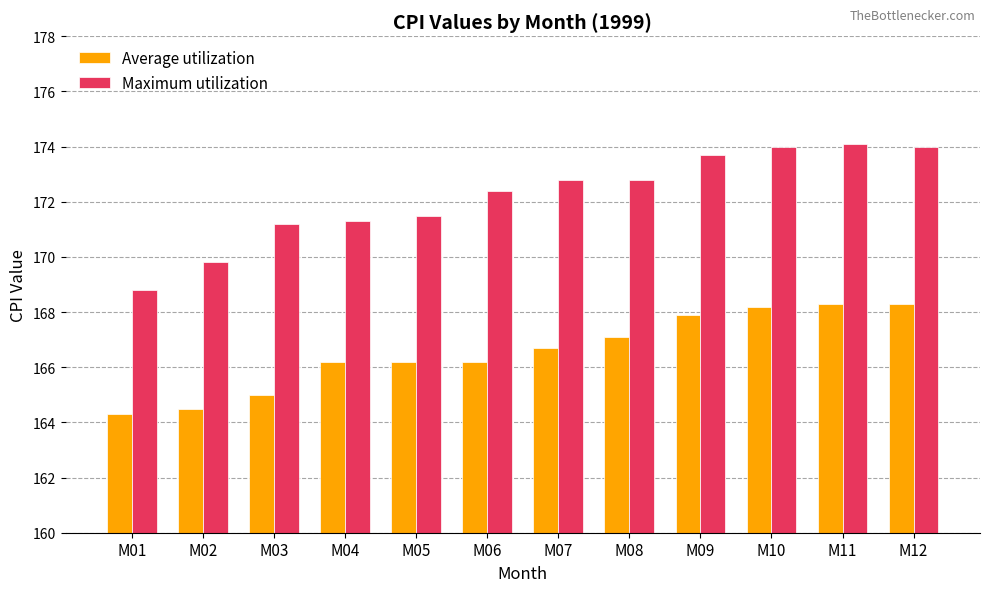

How many values in the Maximum utilization series exceed 172?

7